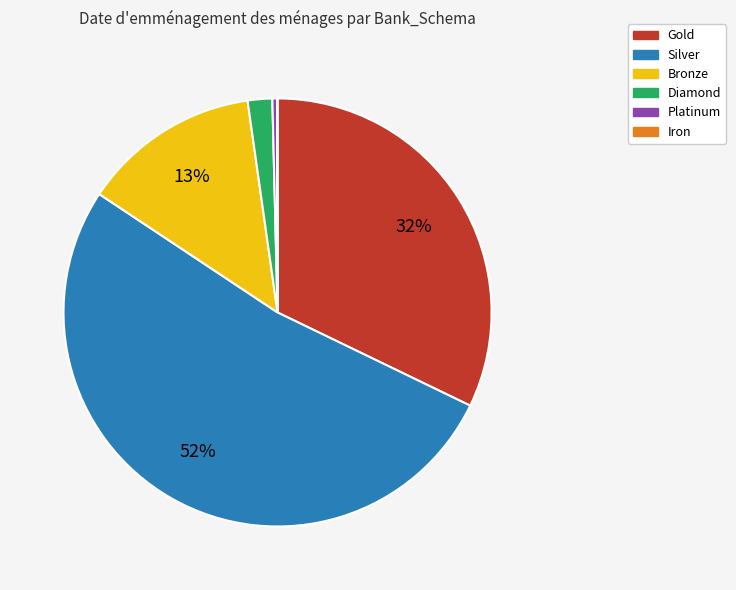

The Gold slice represents 19% of the pie. True or false?

False